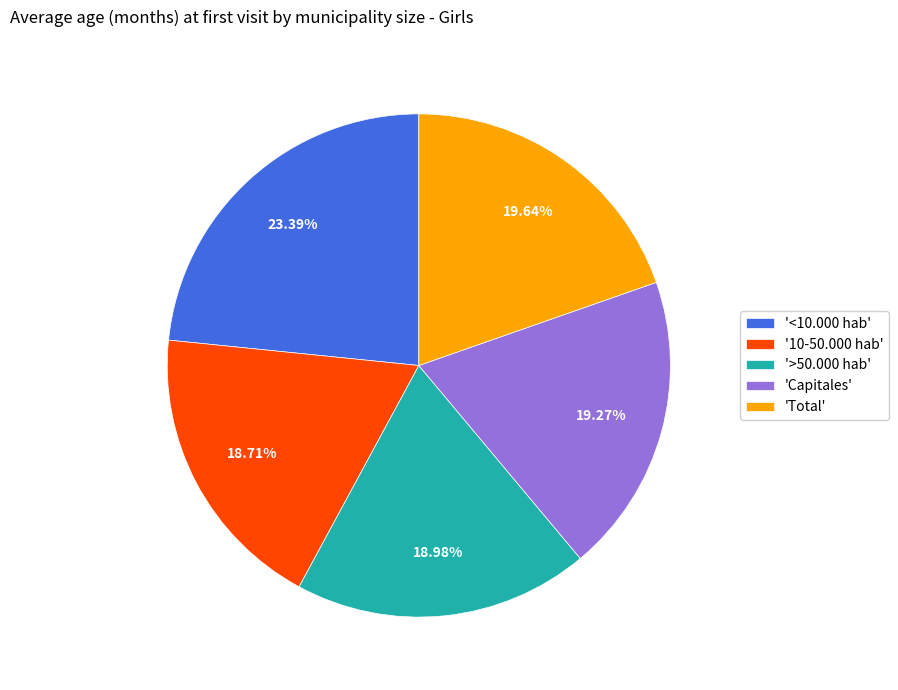

Which slice is the largest?

'<10.000 hab'